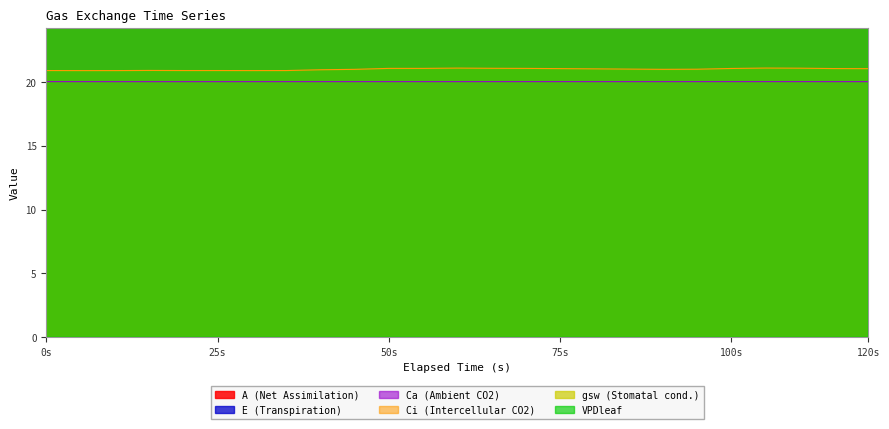

Between 75 and 20, which is larger?

75